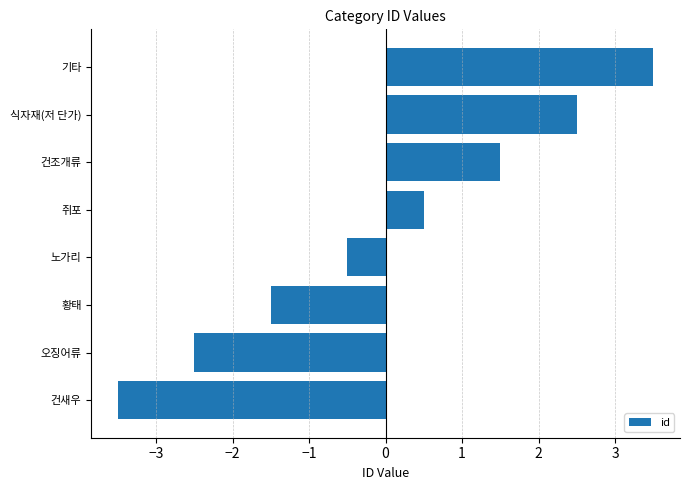

What is the maximum value shown in the chart?

3.5